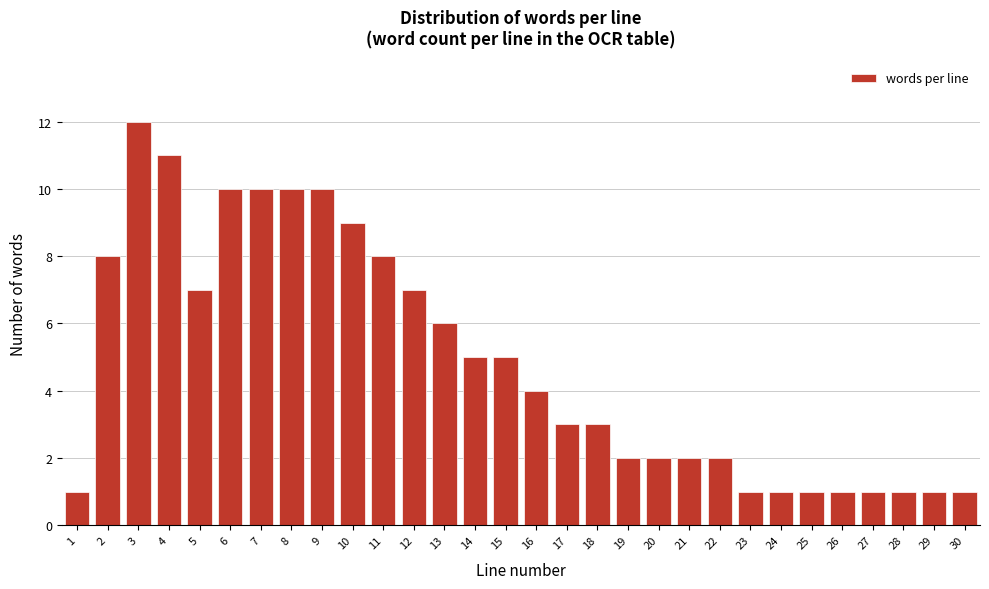

Reading left to right, transcribe all the data shown in this chart.

1	8	12	11	7	10	10	10	10	9	8	7	6	5	5	4	3	3	2	2	2	2	1	1	1	1	1	1	1	1